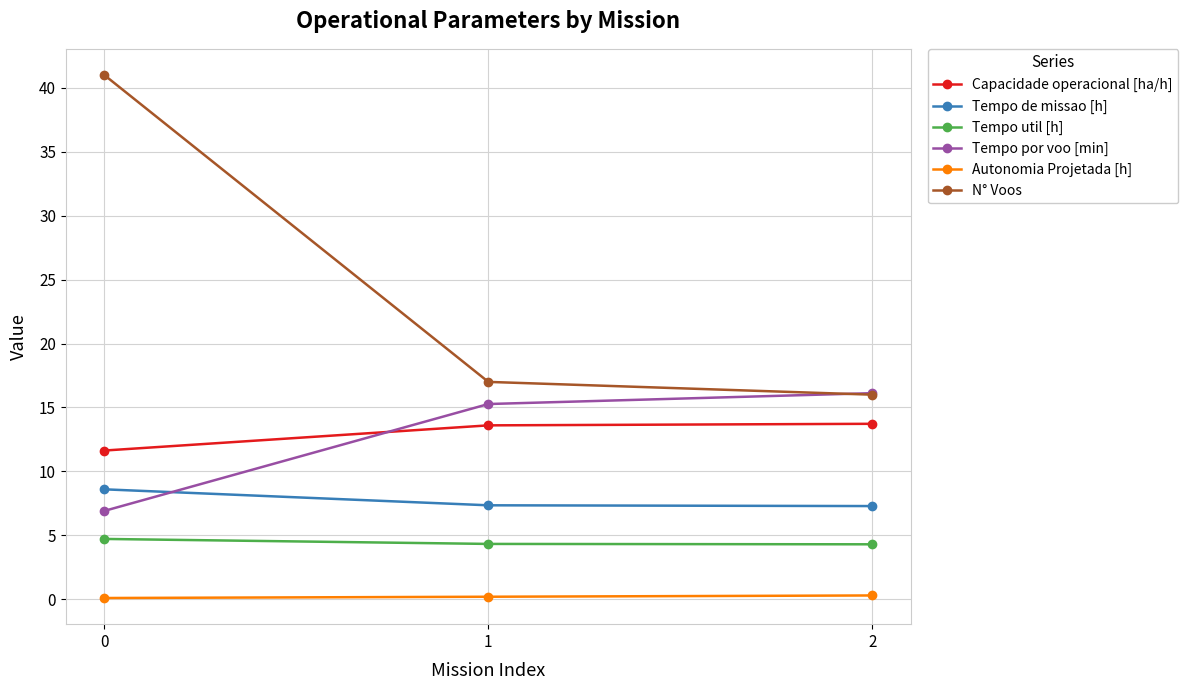

Is it true that N° Voos equals 16.0 at 2?

True